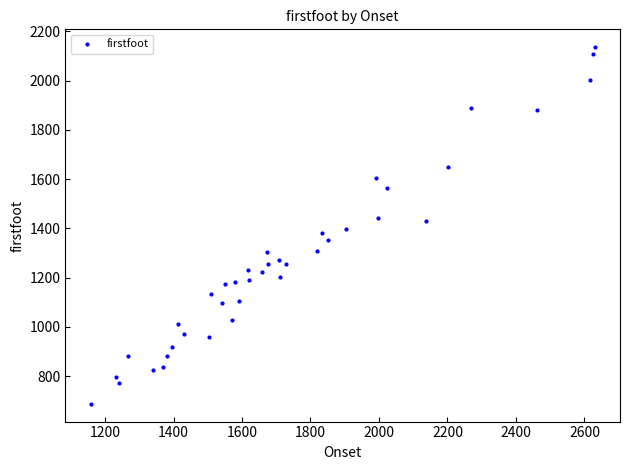

What is the range of X values (max minus min)?

1472.1